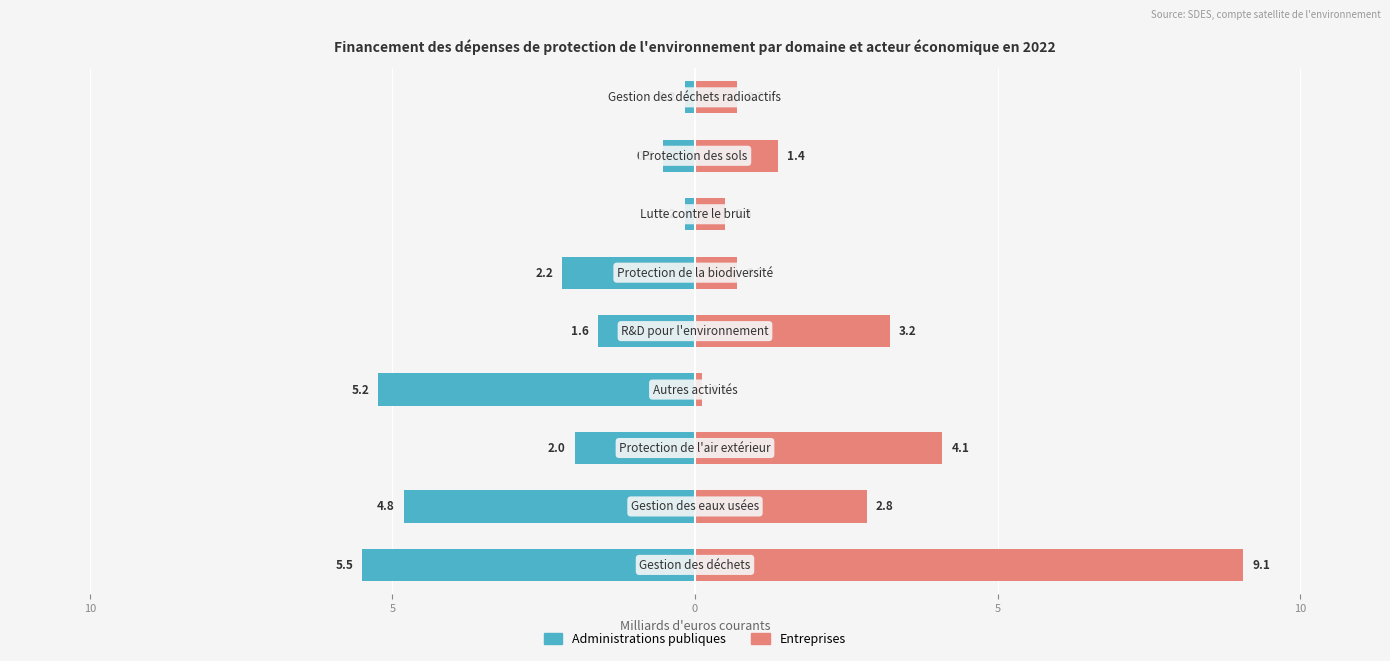

Is it true that Entreprises equals 0.3 at 8?

False